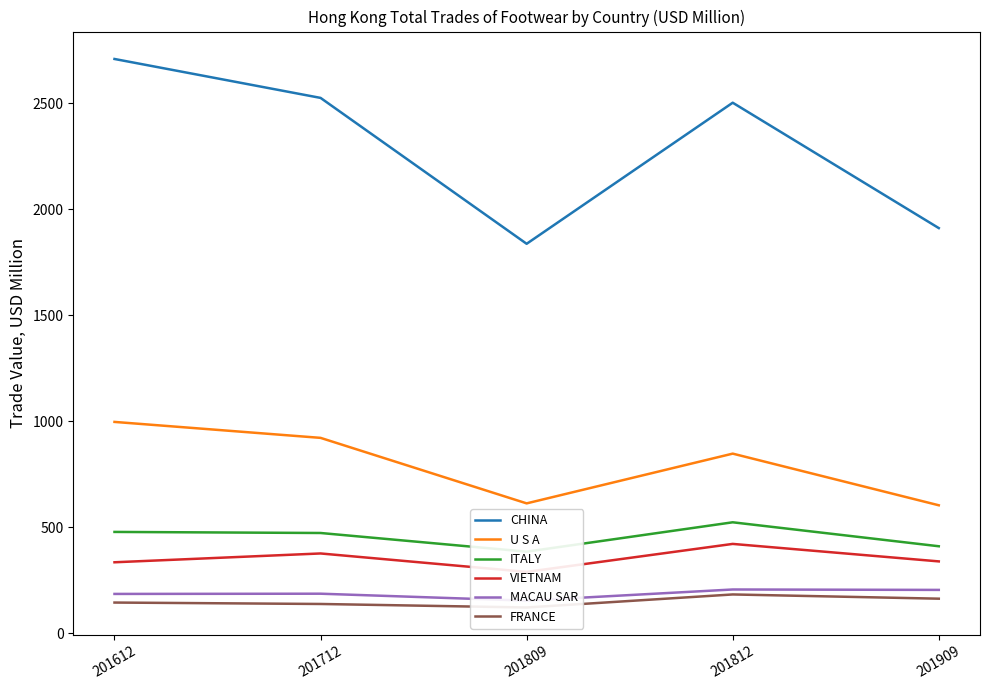

Rank the series by their maximum value, from lowest to highest.

FRANCE, MACAU SAR, VIETNAM, ITALY, U S A, CHINA